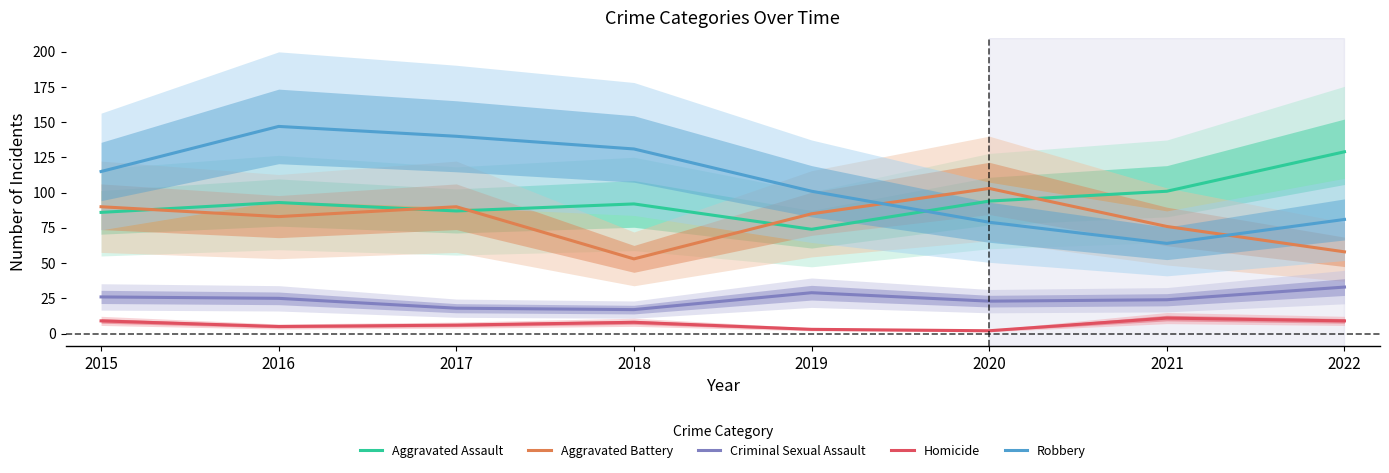

What is the sum of all Aggravated Assault values?

756